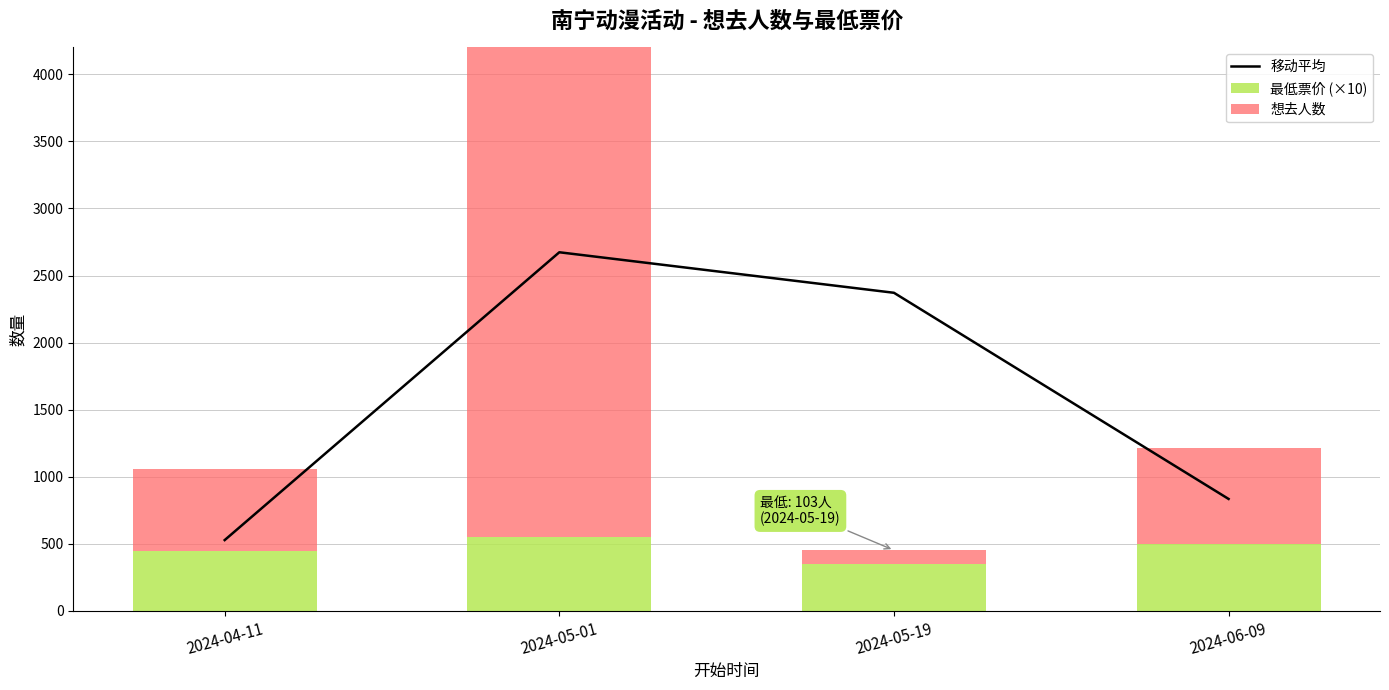

Reading right to left, extract all data points from this chart.

移动平均: 835.0	2371.5	2673.5	528.5
最低票价 (×10): 500.0	350.0	550.0	450.0
想去人数: 717.0	103.0	3740.0	607.0